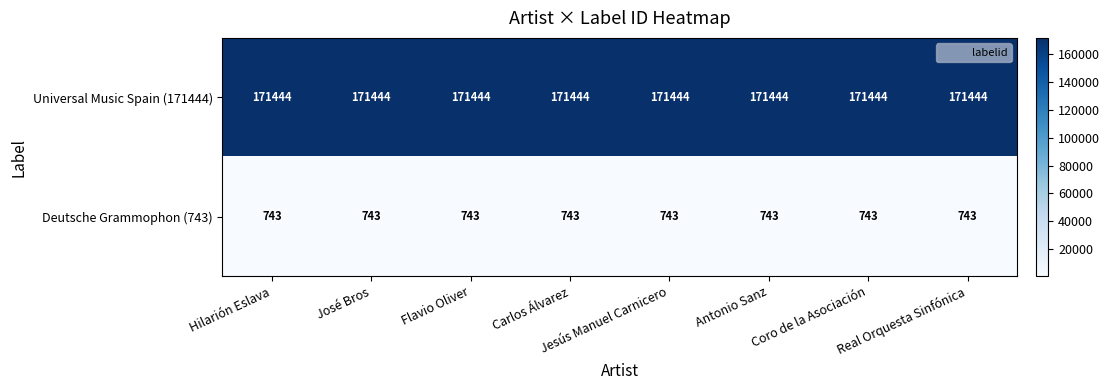

What is the total value across all series at Real Orquesta Sinfónica?

172187